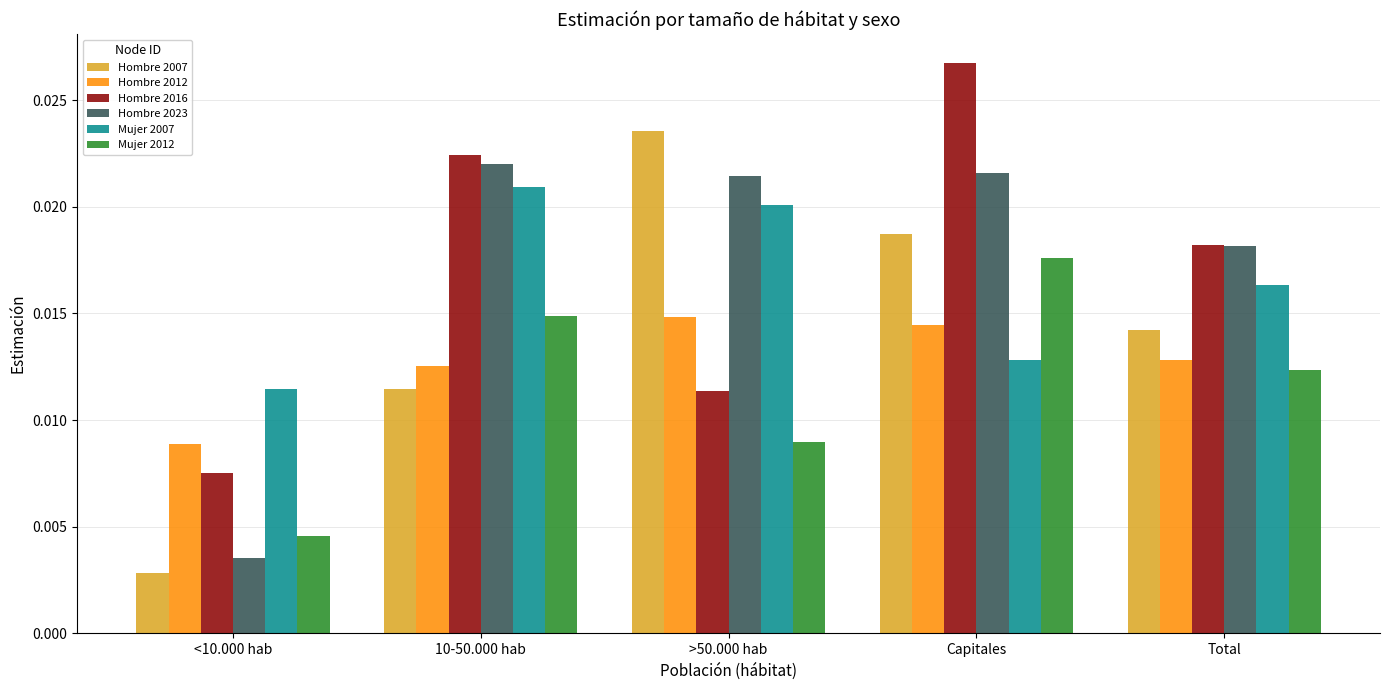

At which category is the sum across all series the highest?

Capitales